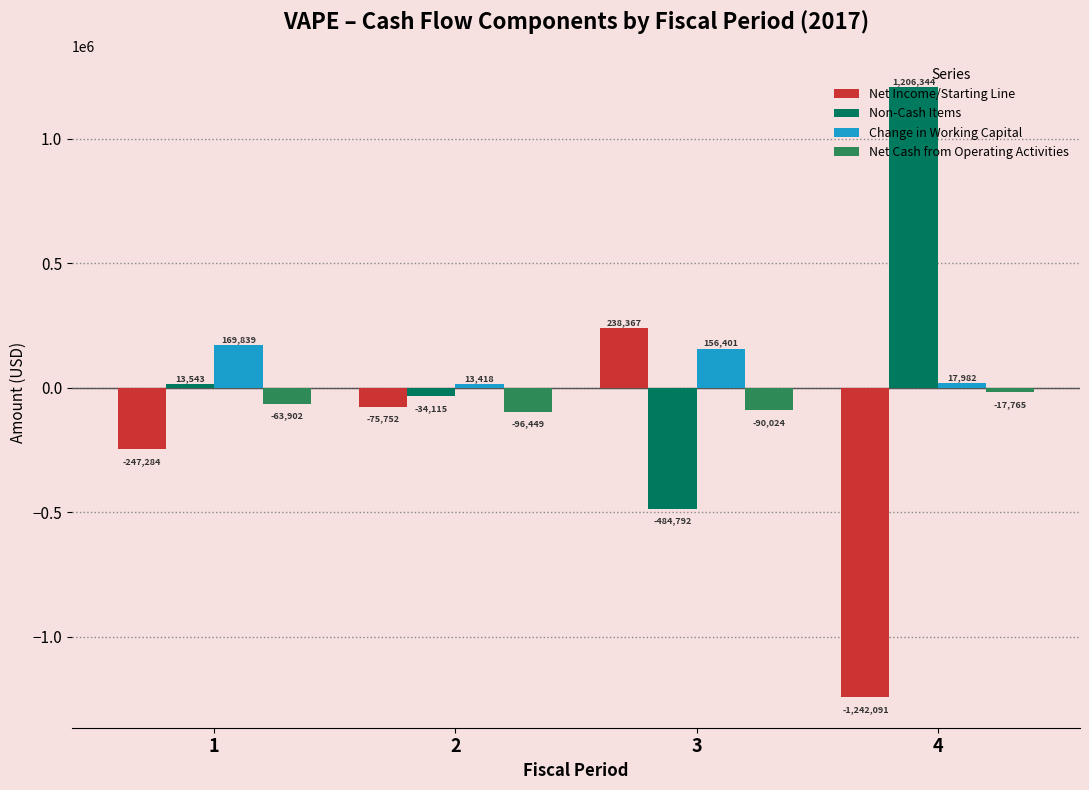

Which series has the largest range (max minus min)?

Non-Cash Items